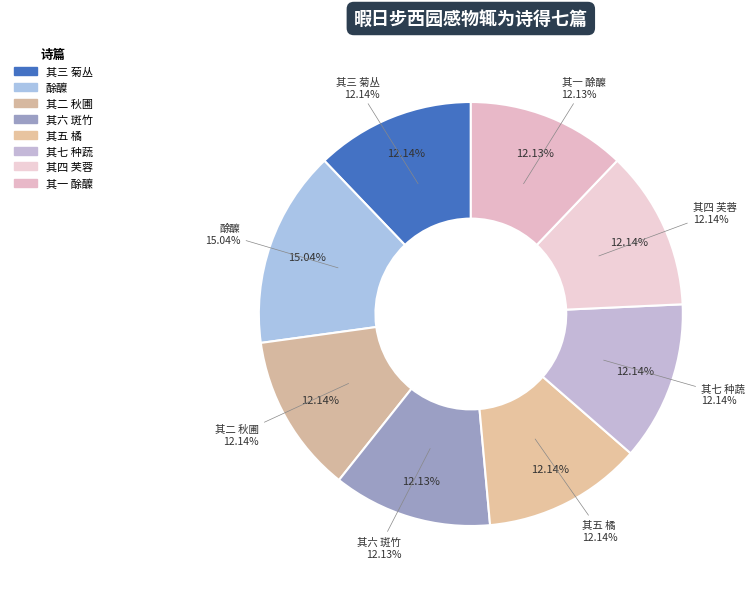

What percentage is the 其五 橘 slice, to the nearest percent?

12%